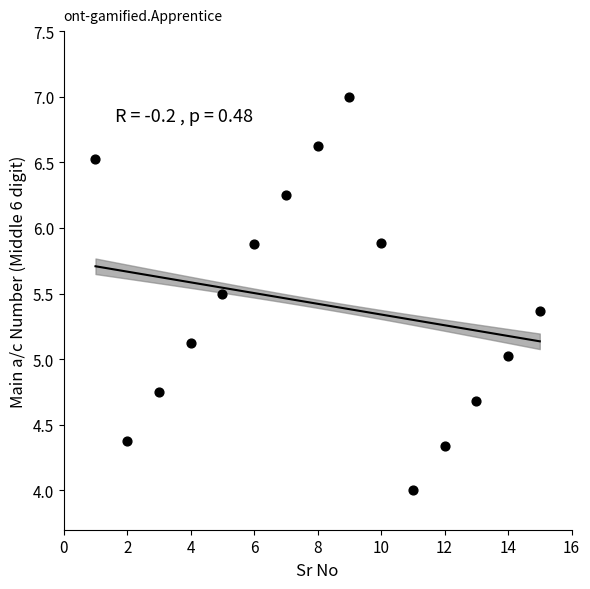

What is the range of X values (max minus min)?

14.0